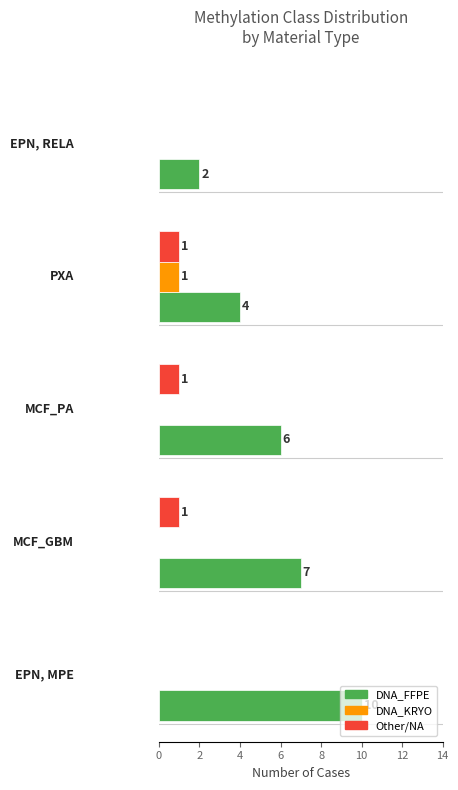

How many DNA_KRYO values are between 0 and 1?

5